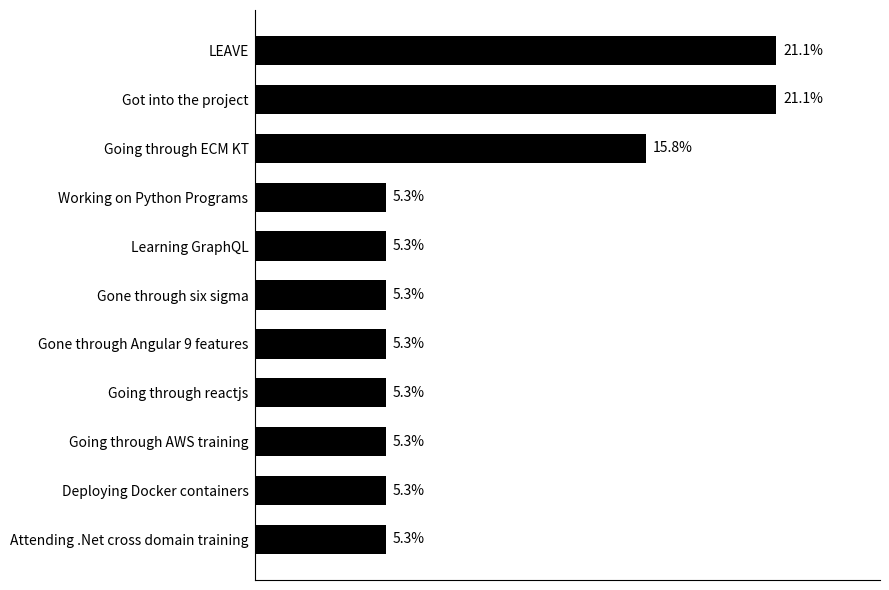

Which has a higher value, LEAVE or Learning GraphQL?

LEAVE